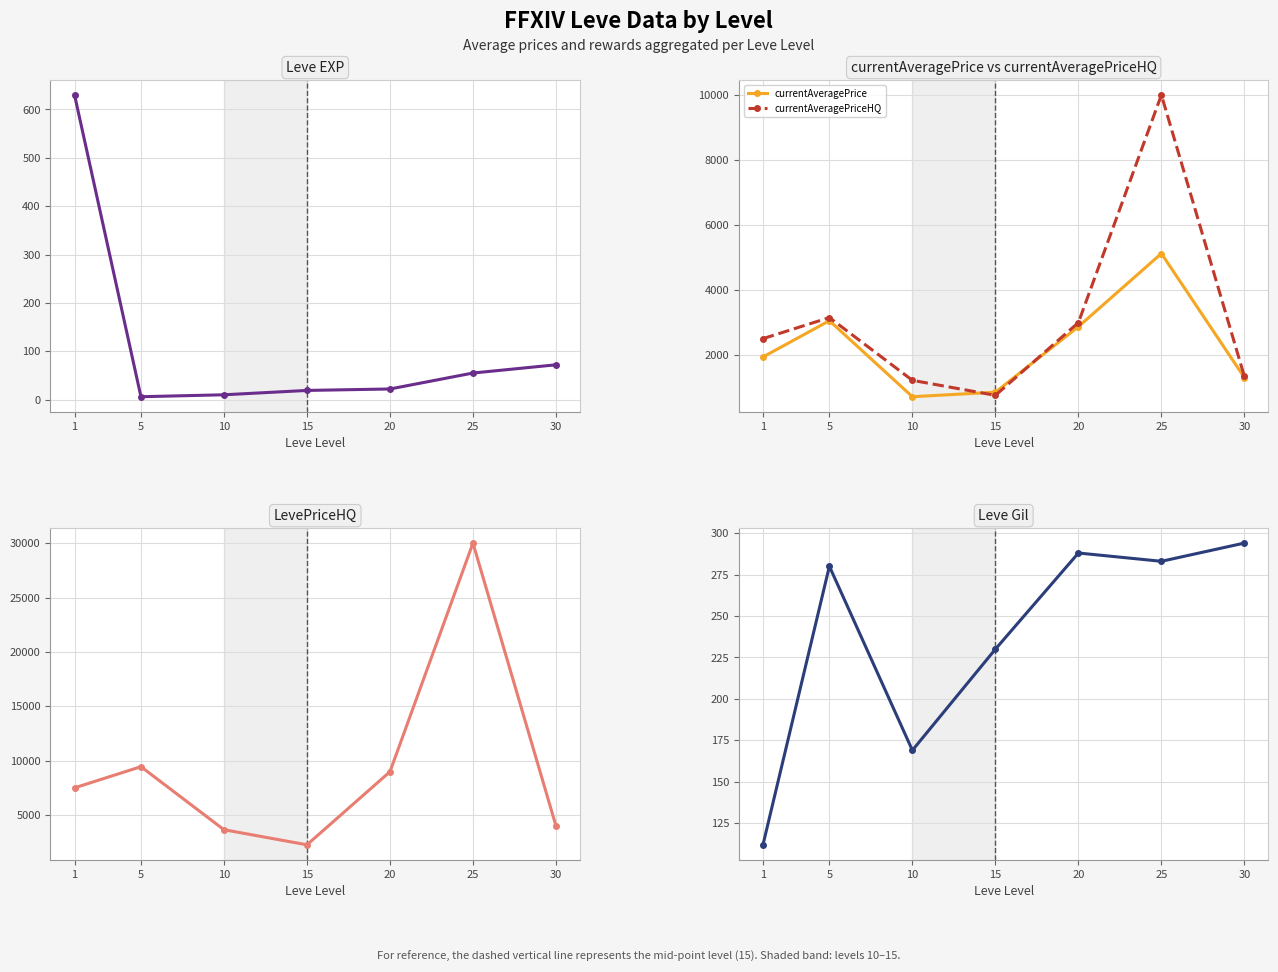

How many categories are shown in the chart?

7